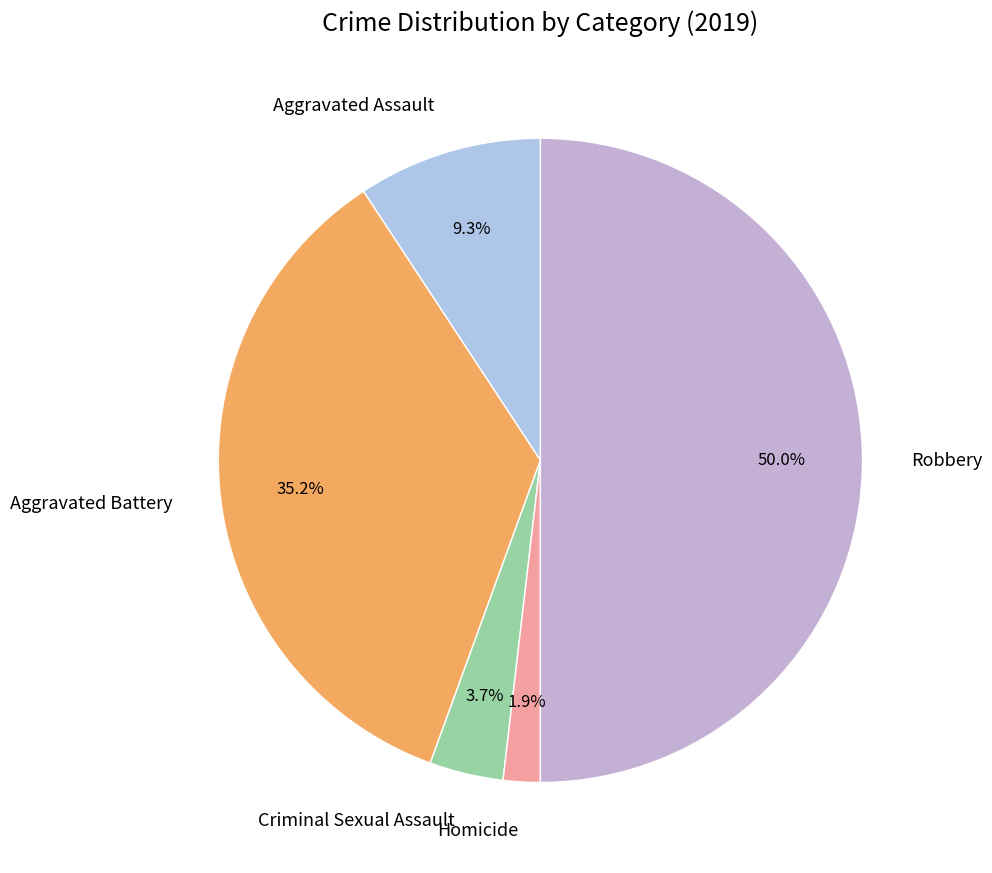

Which slice is the smallest?

Homicide